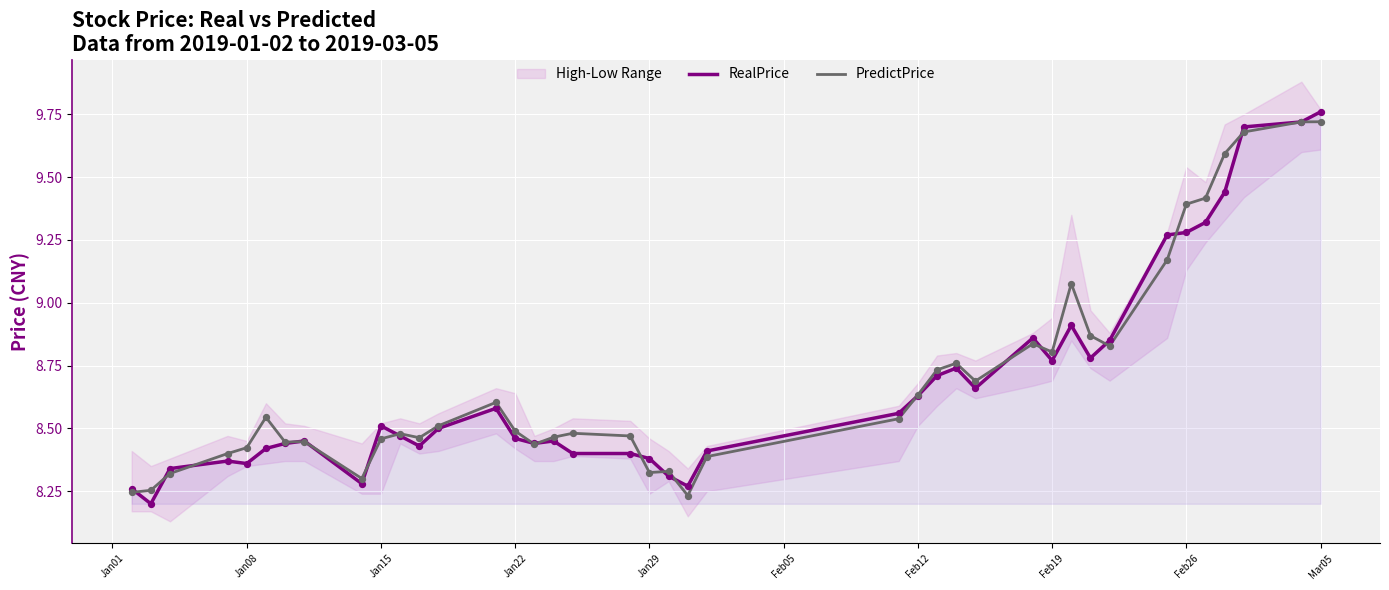

At which label does RealPrice reach its peak?

Mar05